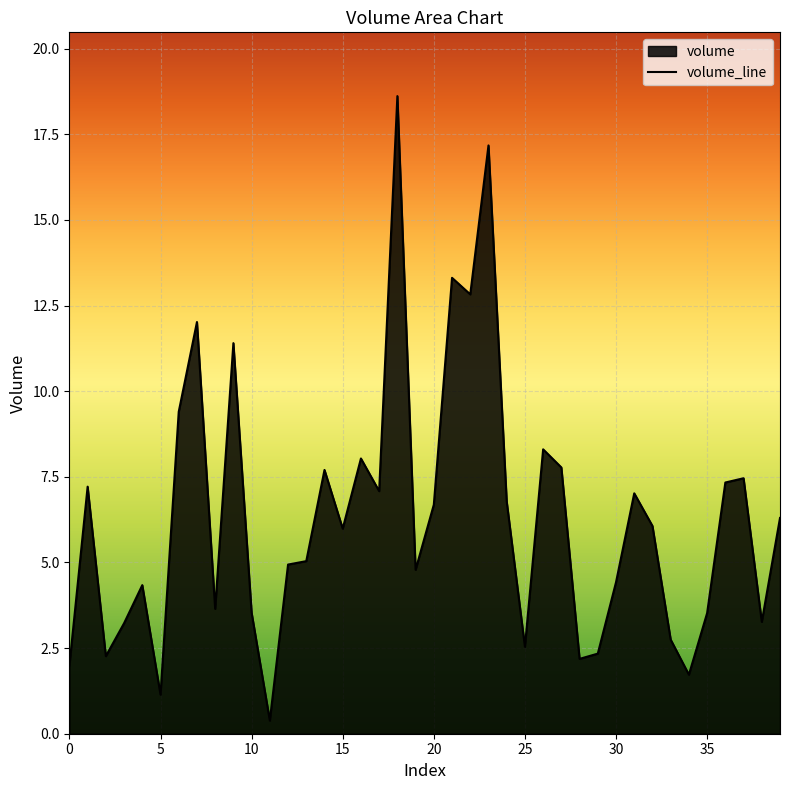

Reading left to right, extract all data points from this chart.

0=2.0	1=7.2	2=2.3	3=3.2	4=4.3	5=1.1	6=9.4	7=12.0	8=3.6	9=11.4	10=3.5	11=0.4	12=4.9	13=5.0	14=7.7	15=6.0	16=8.0	17=7.1	18=18.6	19=4.8	20=6.7	21=13.3	22=12.8	23=17.2	24=6.8	25=2.5	26=8.3	27=7.8	28=2.2	29=2.3	30=4.4	31=7.0	32=6.1	33=2.7	34=1.7	35=3.5	36=7.3	37=7.5	38=3.3	39=6.3